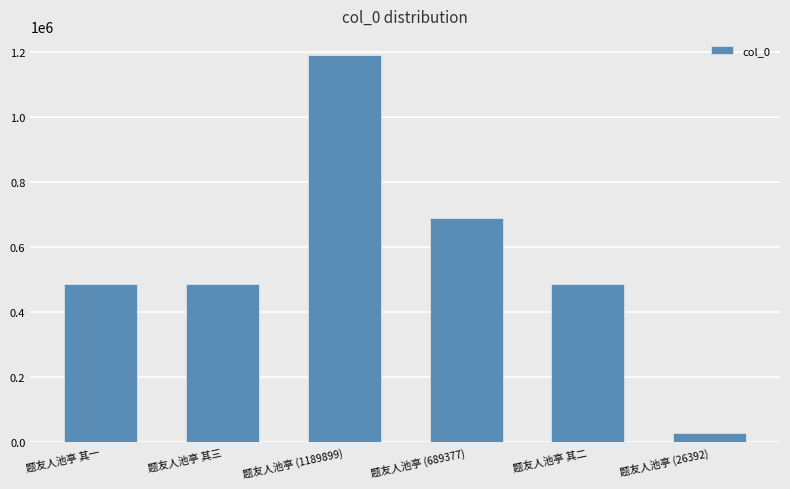

What is the minimum value shown in the chart?

26392